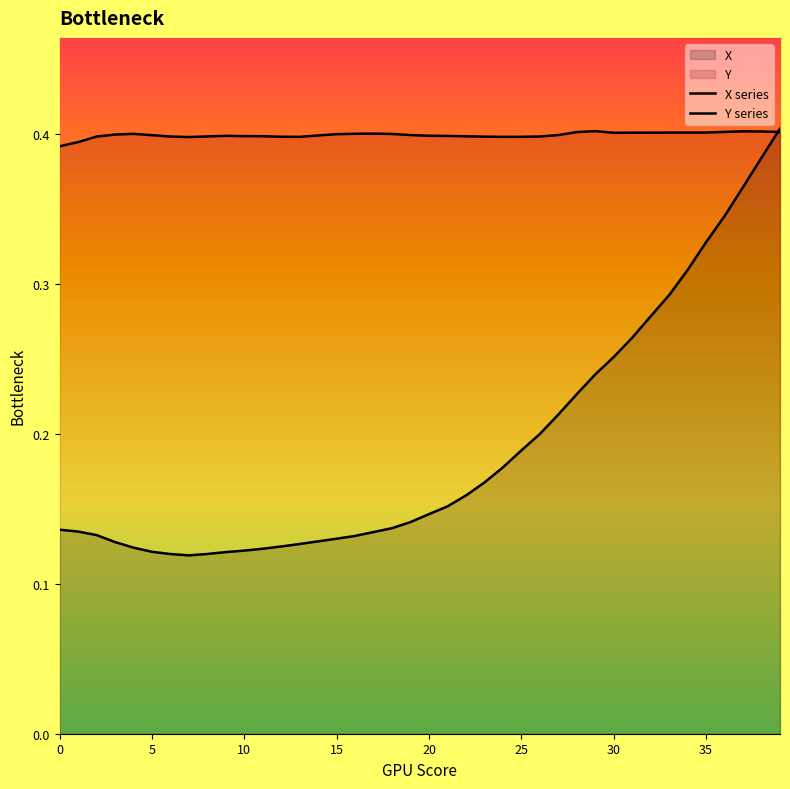

Read the Y series value at 5.

0.4